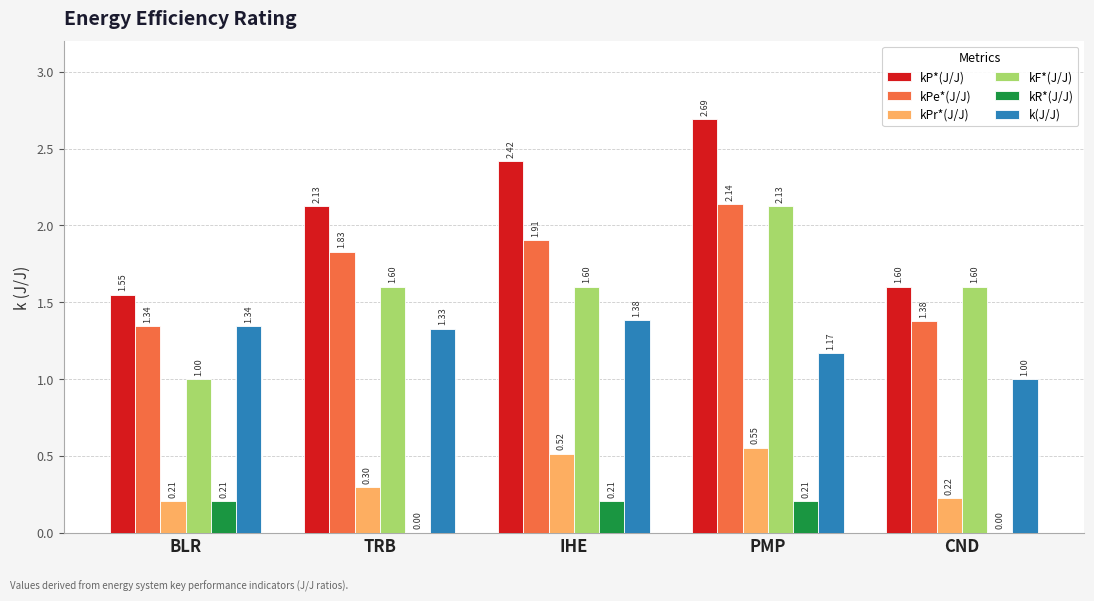

Where is kP*(J/J) nearest to the value 2?

TRB